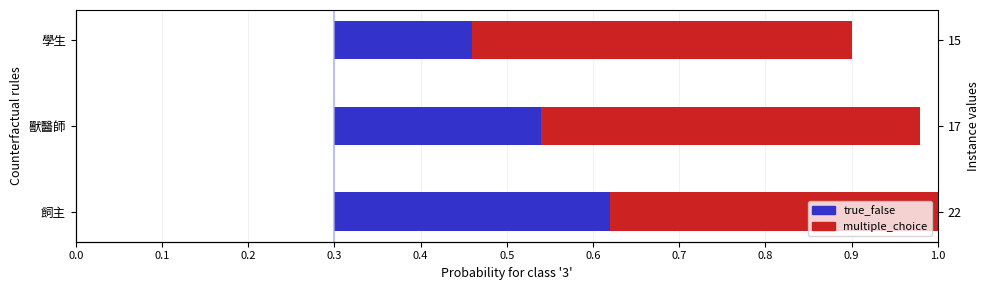

How many multiple_choice values are between 0 and 1?

3